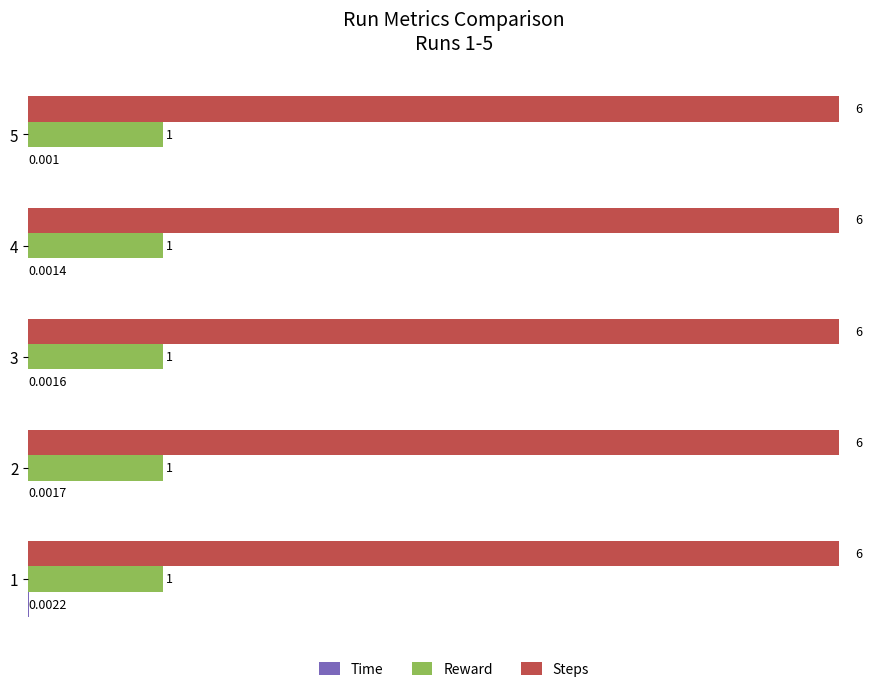

Is the value of Reward at 4 greater than the value of Steps at 1?

No